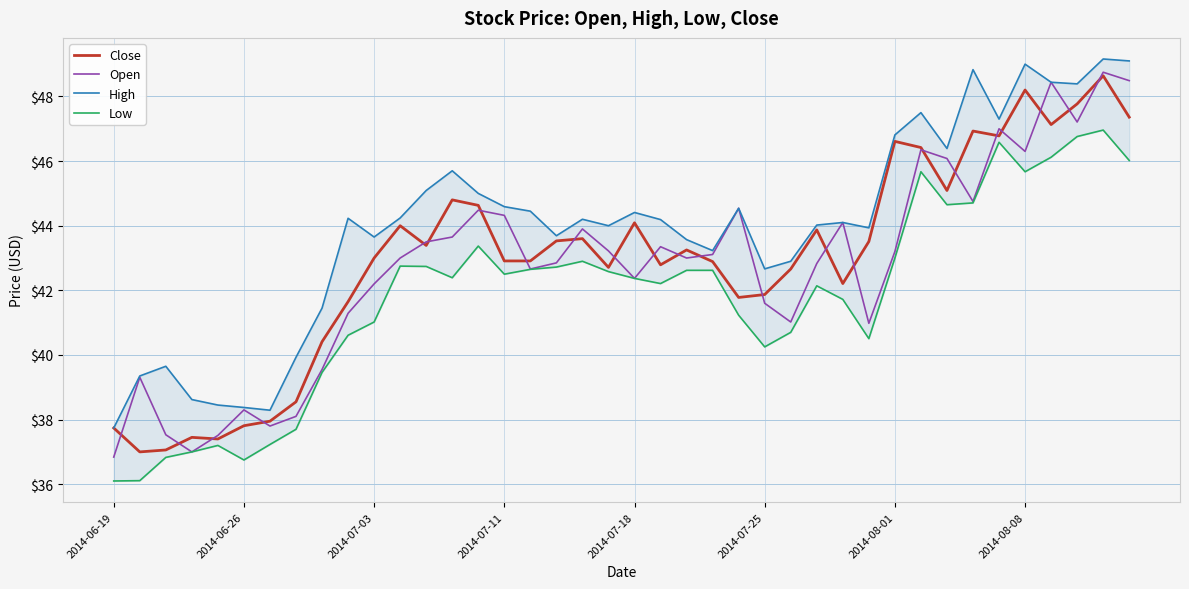

What is the minimum value for Close?

37.0